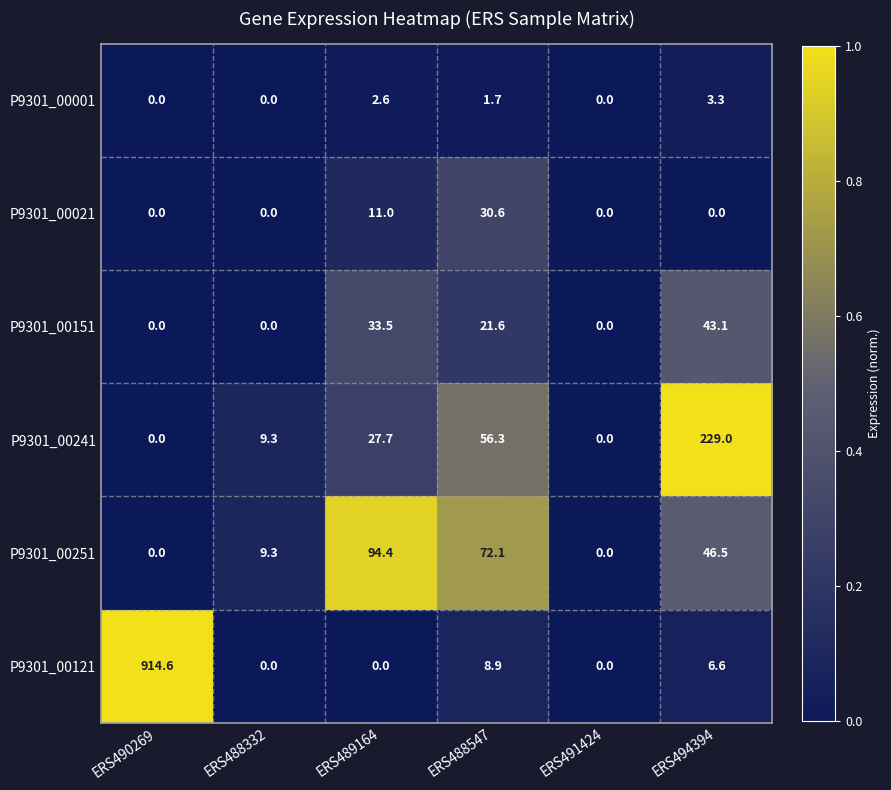

How many values in the P9301_00121 series exceed 6?

3